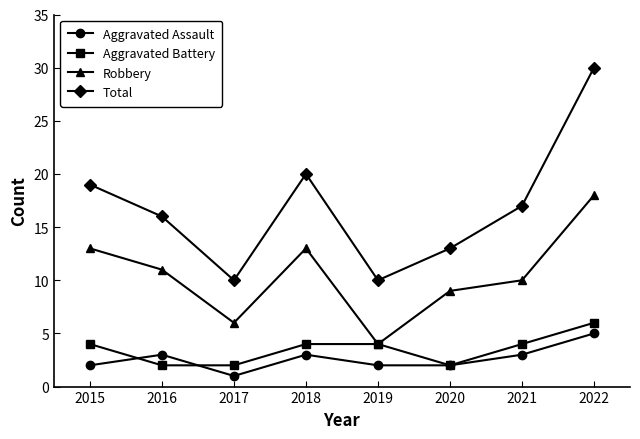

Reading left to right, what are all the values shown in this chart?

Aggravated Assault: 2	3	1	3	2	2	3	5
Aggravated Battery: 4	2	2	4	4	2	4	6
Robbery: 13	11	6	13	4	9	10	18
Total: 19	16	10	20	10	13	17	30